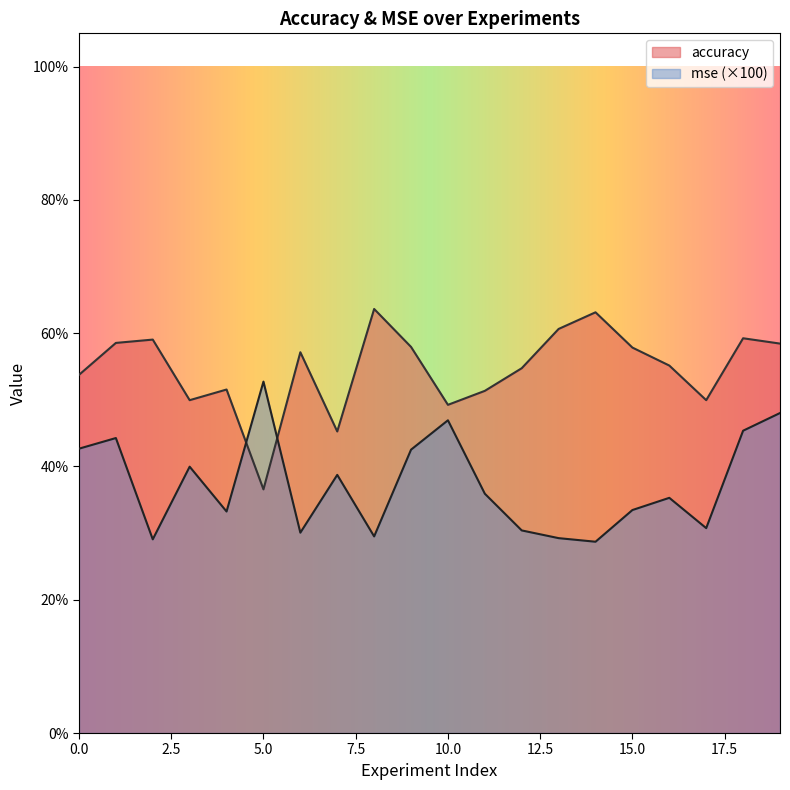

True or false: accuracy and mse cross at least once.

True